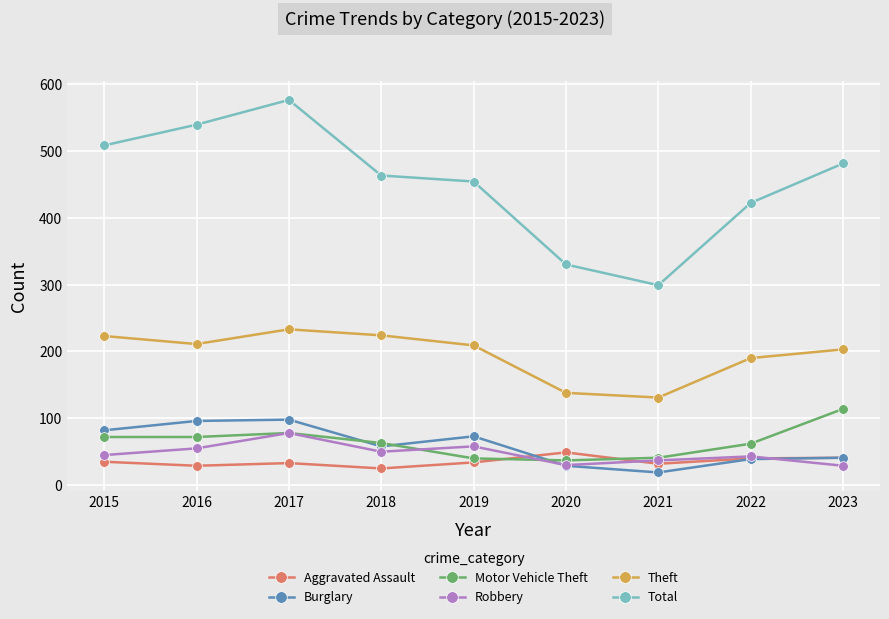

Is it true that Theft equals 209 at 2019?

True